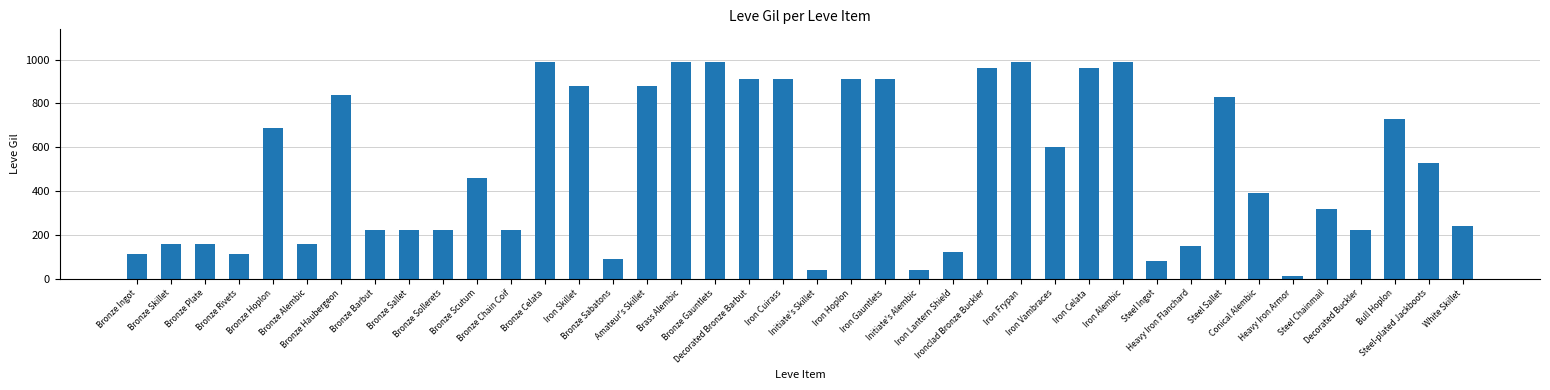

What is the difference between the maximum and minimum values?

980